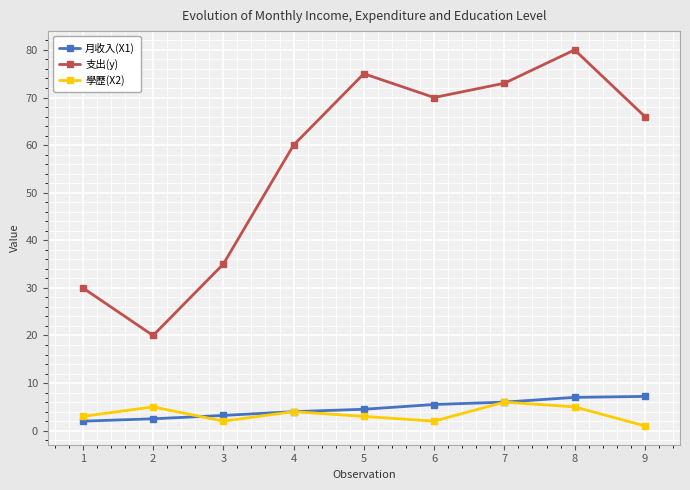

True or false: 支出(y) has more than 1 interior local peaks.

True